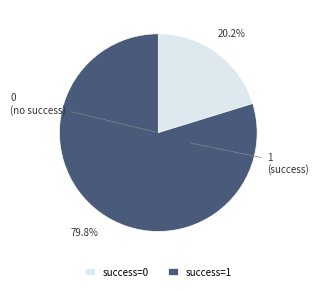

What percentage is NOT represented by success=1?

20.2%